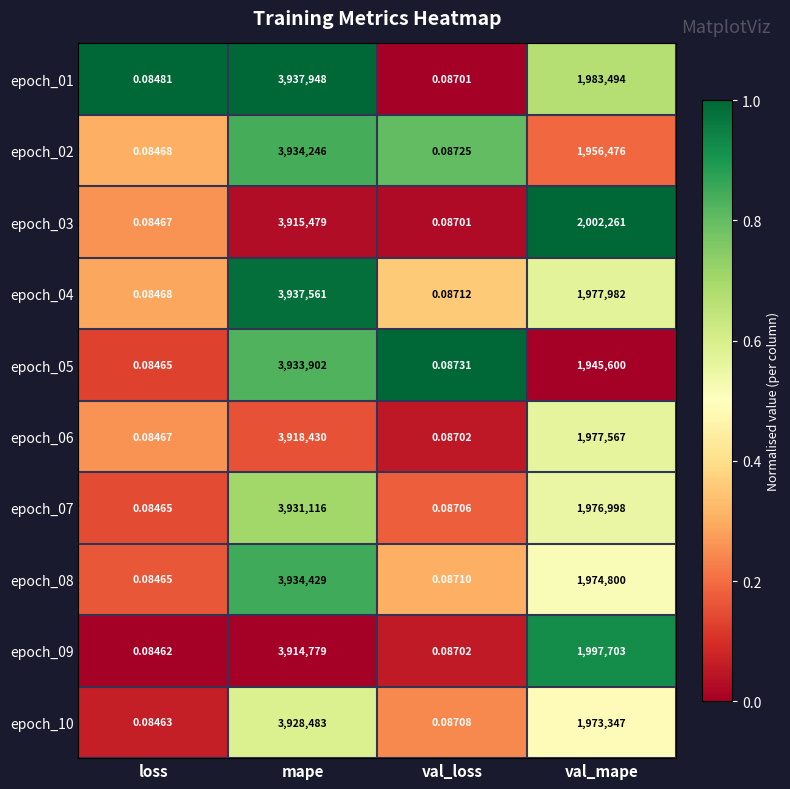

Where is epoch_09 nearest to the value 1957389?

val_mape